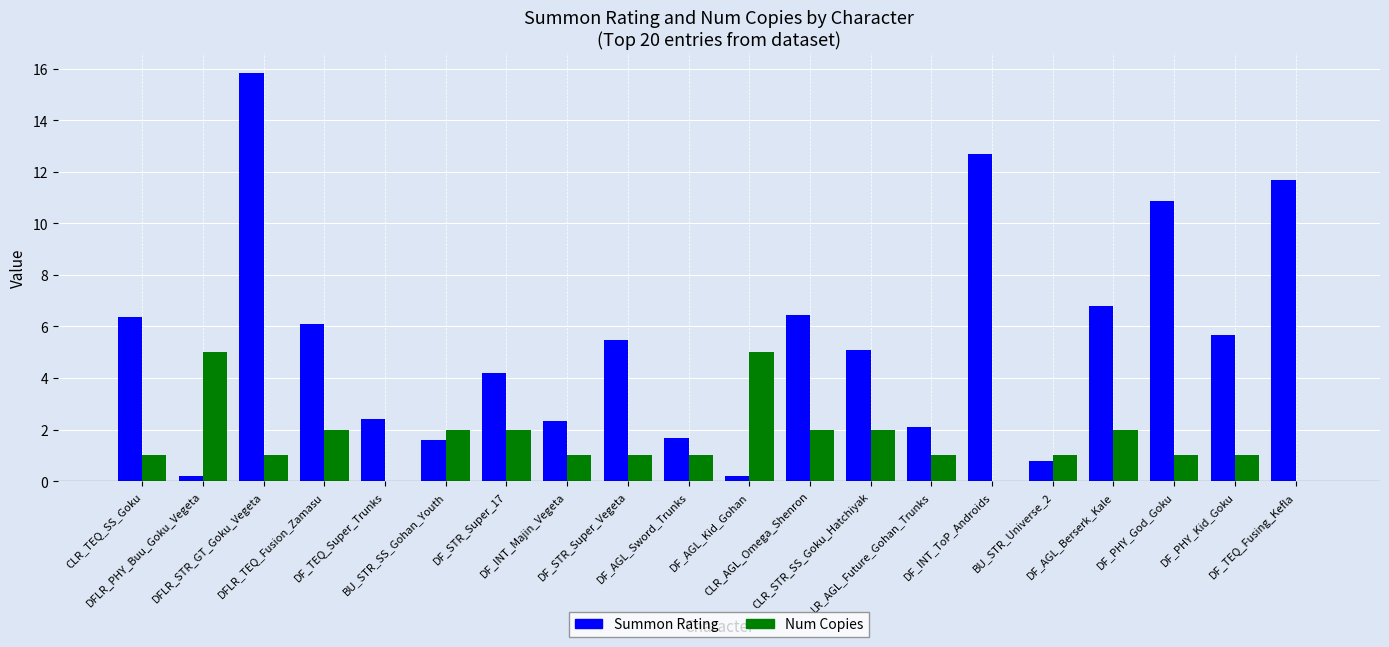

Where does the Summon Rating series first go above 5?

CLR_TEQ_SS_Goku